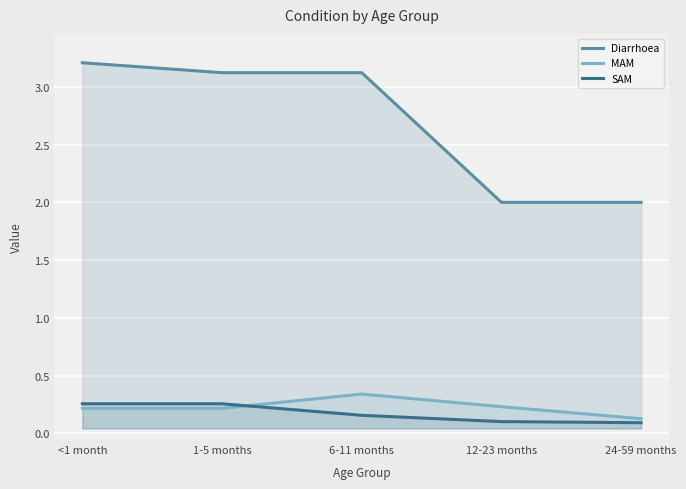

Is it true that Diarrhoea equals 2.0 at 24-59 months?

True